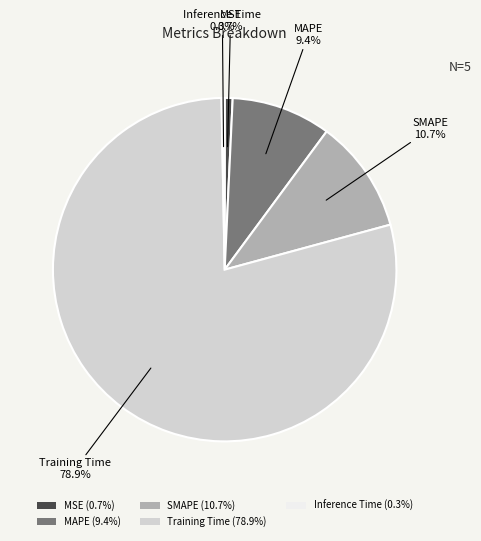

Which slice is the largest?

Training Time